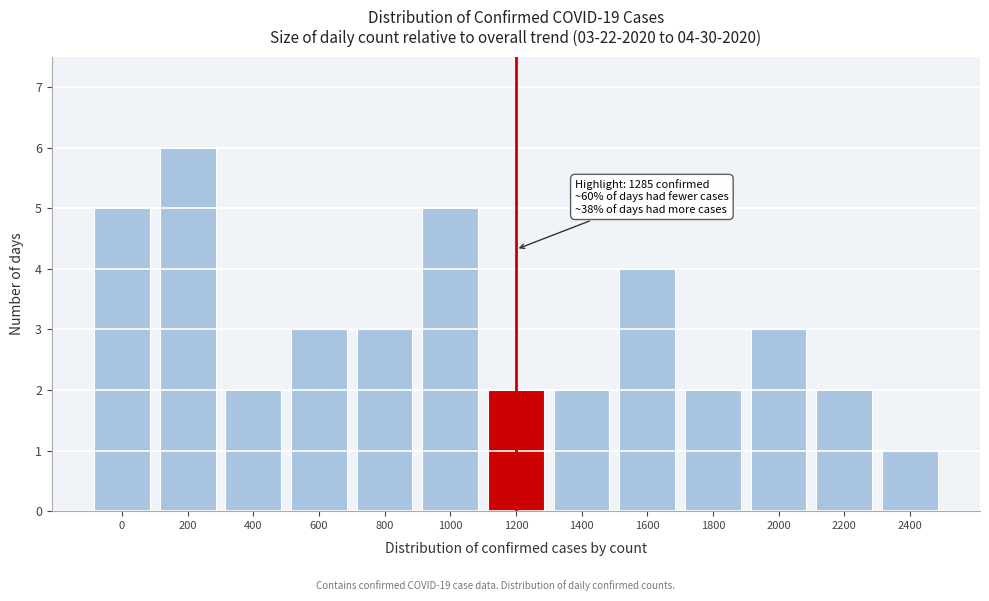

Reading left to right, list all the values displayed in this chart.

5	6	2	3	3	5	2	2	4	2	3	2	1